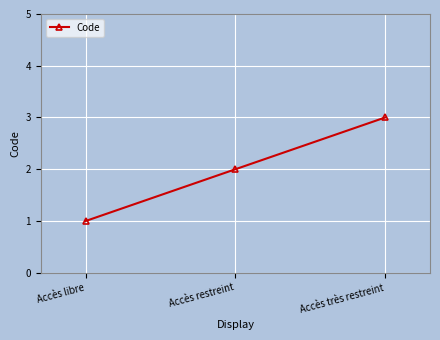

List the labels in order of value, largest first.

Accès très restreint, Accès restreint, Accès libre